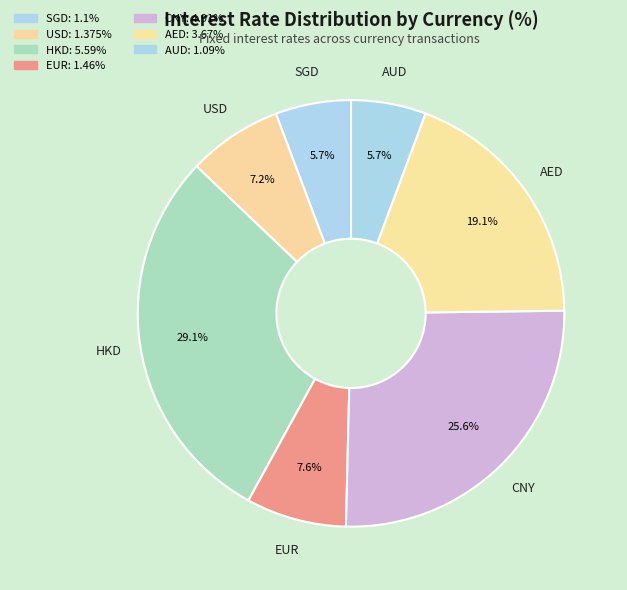

Rank the categories by value from highest to lowest.

HKD, CNY, AED, EUR, USD, SGD, AUD